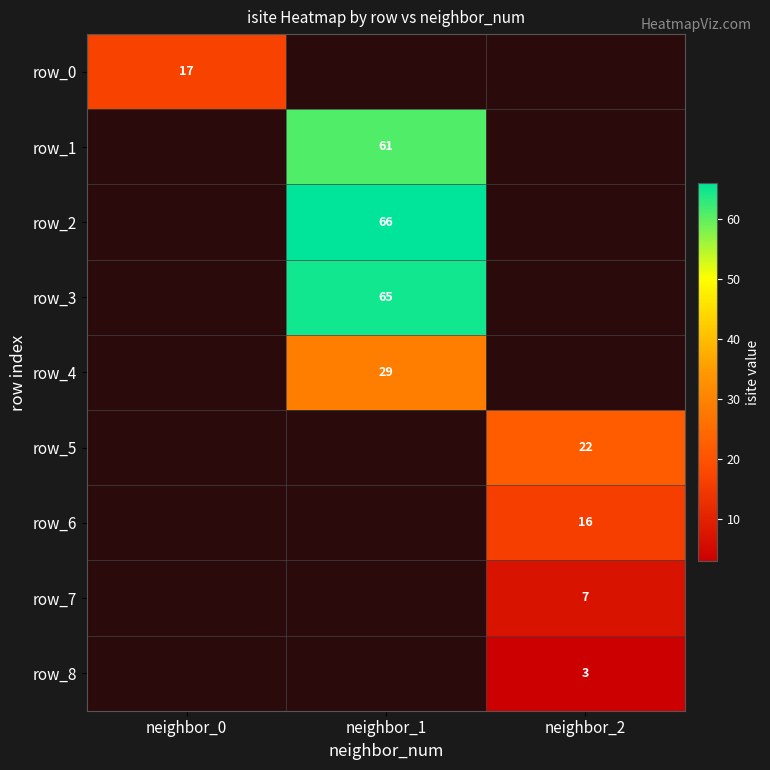

The value of row_6 at neighbor_2 is 6. True or false?

False